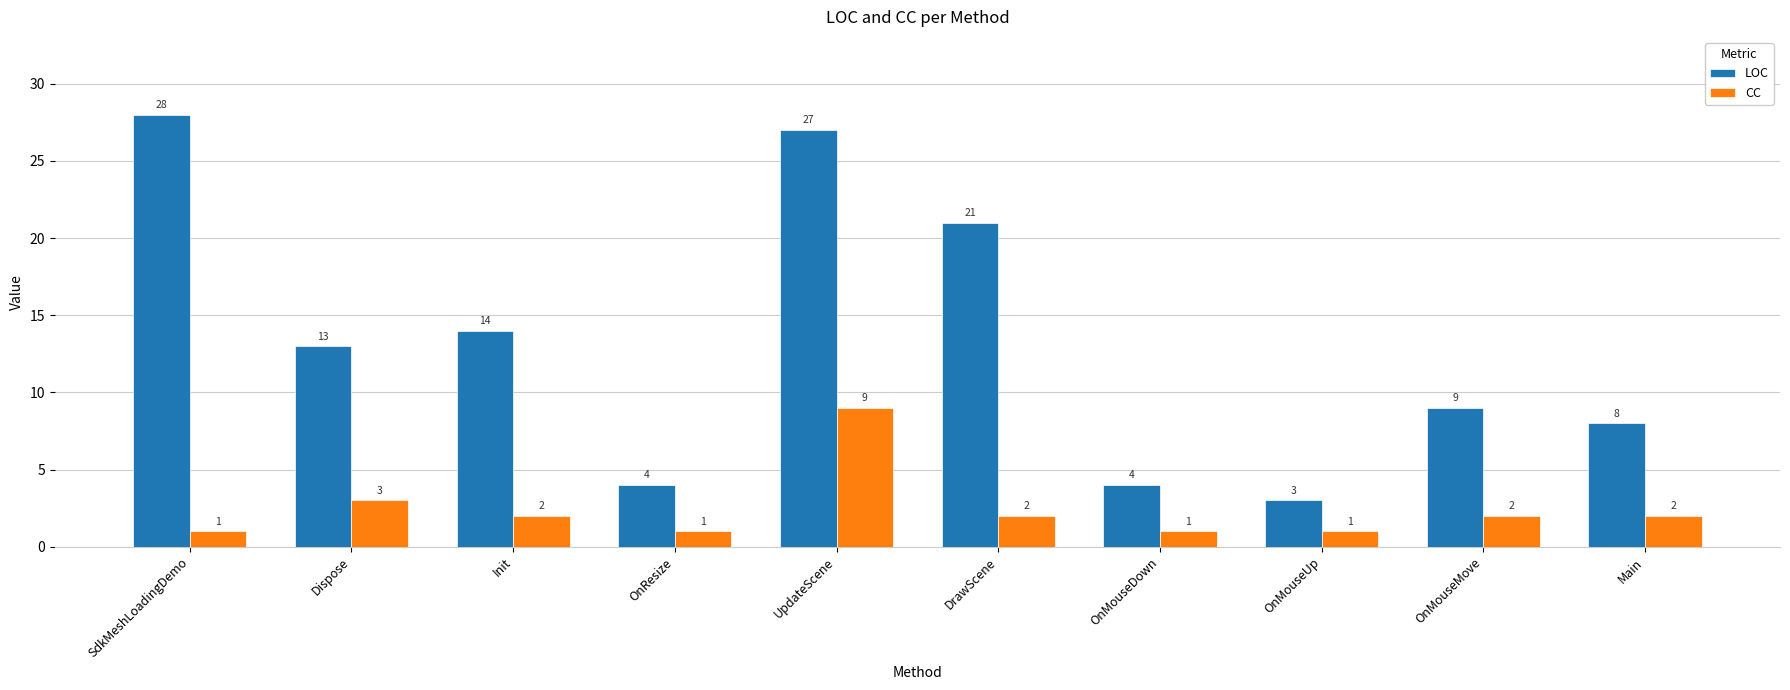

Reading right to left, list all the values displayed in this chart.

LOC: Main=8	OnMouseMove=9	OnMouseUp=3	OnMouseDown=4	DrawScene=21	UpdateScene=27	OnResize=4	Init=14	Dispose=13	SdkMeshLoadingDemo=28
CC: Main=2	OnMouseMove=2	OnMouseUp=1	OnMouseDown=1	DrawScene=2	UpdateScene=9	OnResize=1	Init=2	Dispose=3	SdkMeshLoadingDemo=1